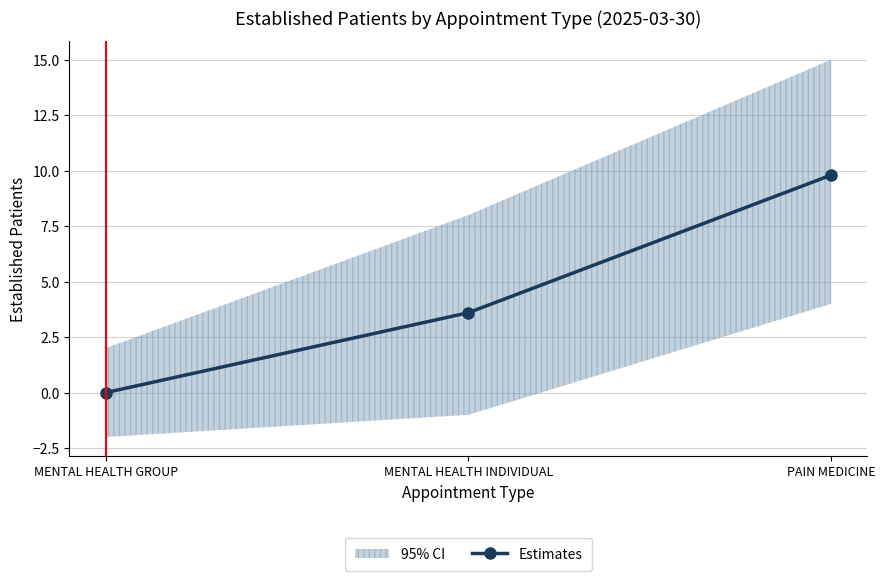

What is the difference between the values at MENTAL HEALTH INDIVIDUAL and PAIN MEDICINE?

6.2